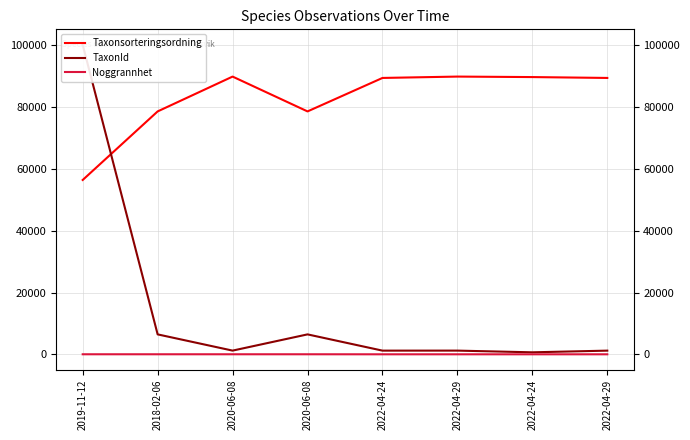

Reading left to right, extract all data points from this chart.

Taxonsorteringsordning: 2019-11-12=56395	2018-02-06=78569	2020-06-08=89832	2020-06-08=78569	2022-04-24=89392	2022-04-29=89832	2022-04-24=89673	2022-04-29=89392
TaxonId: 2019-11-12=100109	2018-02-06=6458	2020-06-08=1209	2020-06-08=6458	2022-04-24=1202	2022-04-29=1209	2022-04-24=658	2022-04-29=1202
Noggrannhet: 2019-11-12=25	2018-02-06=25	2020-06-08=25	2020-06-08=25	2022-04-24=15	2022-04-29=15	2022-04-24=15	2022-04-29=15